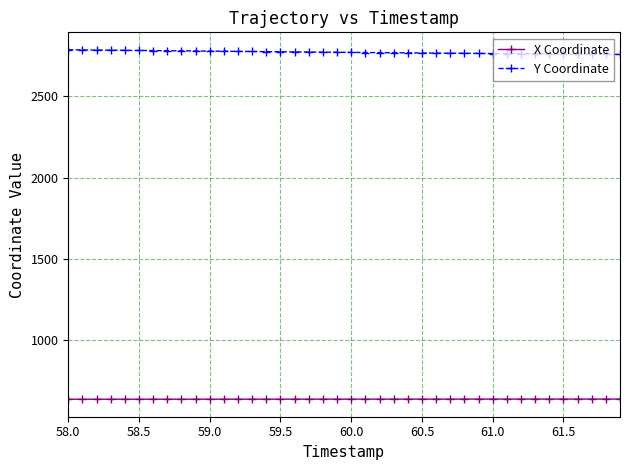

What is the minimum value shown in the chart?

635.3